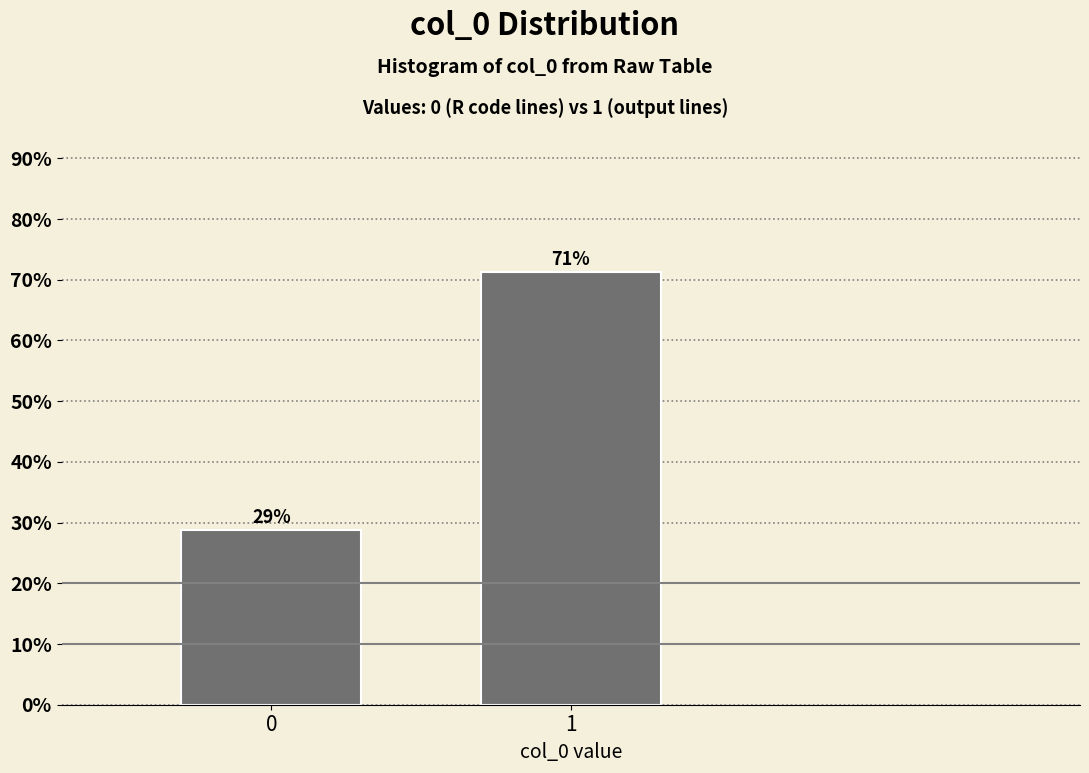

What is the smallest value displayed?

28.8